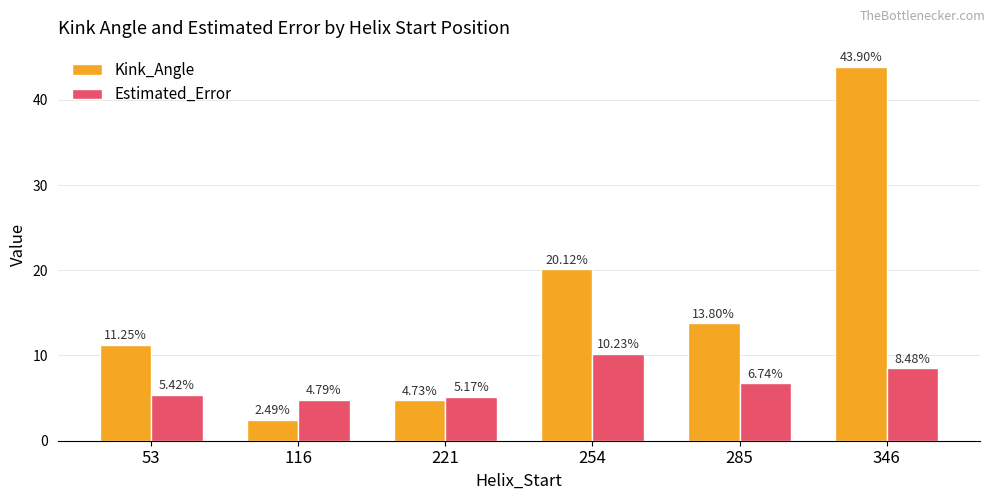

What is the value of the Kink_Angle bar at the 4th from the left?

20.1